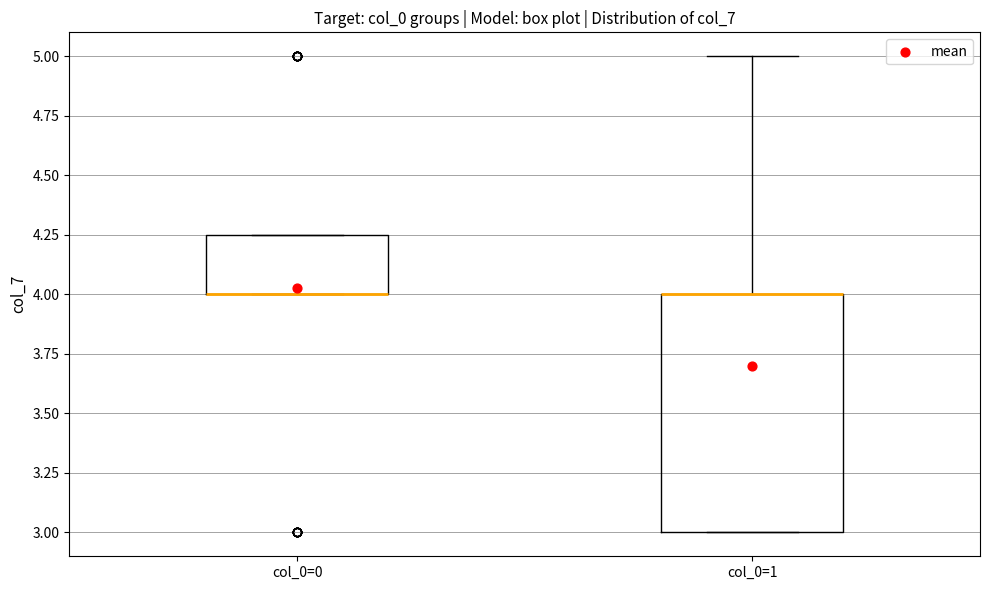

Where does the upper whisker of the box for col_0=1 end on the y-axis? The values are not printed on the chart, so give them approximately, as read against the axis.

5.00